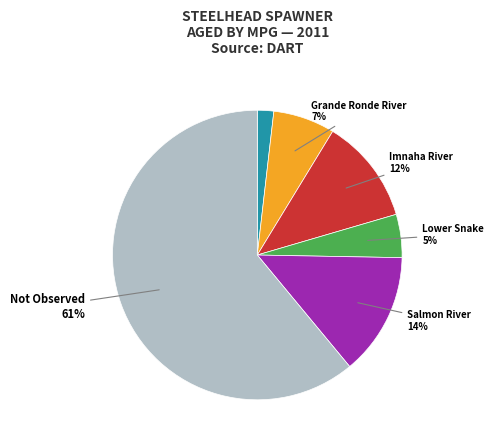

To the nearest percent, what is the average slice percentage?

17%